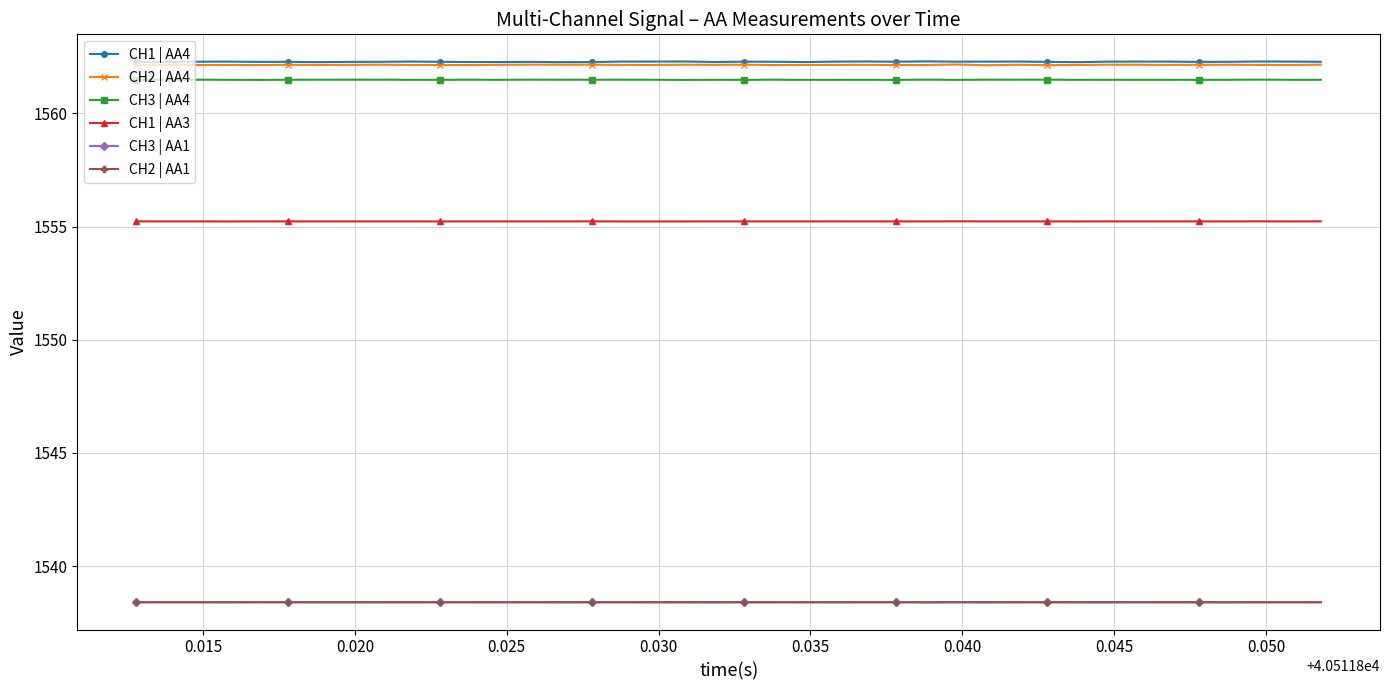

How many CH2 | AA1 values are between 1538 and 1539?

40